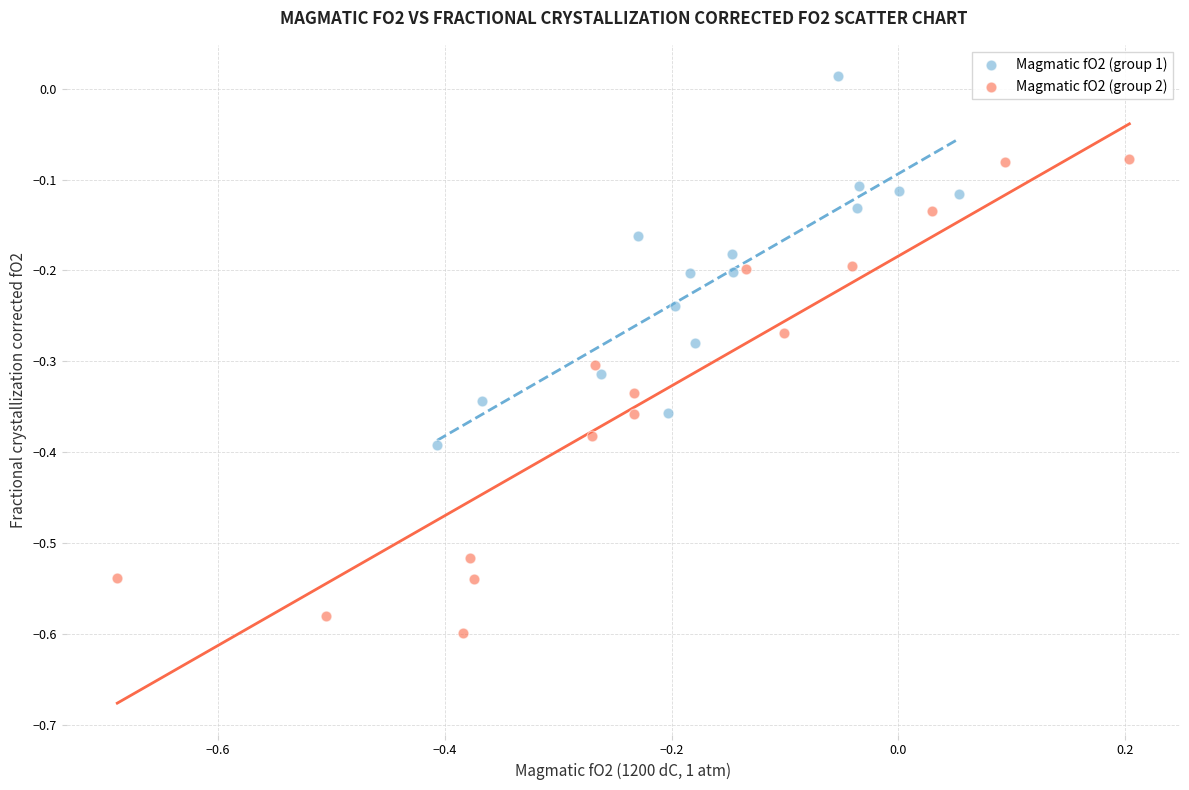

Which series has the largest Y range (max minus min)?

Magmatic fO2 (group 2)